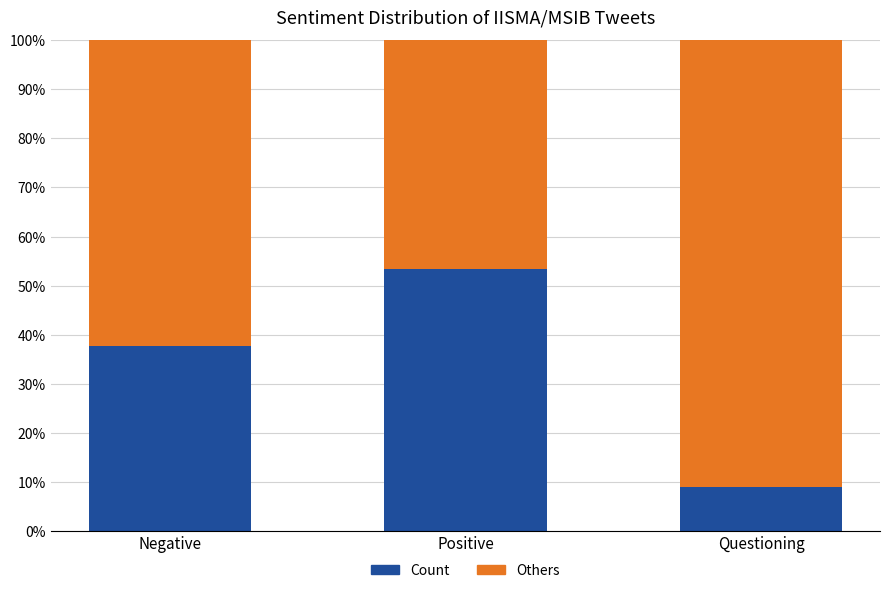

Which category has the highest value in the Count series?

Positive